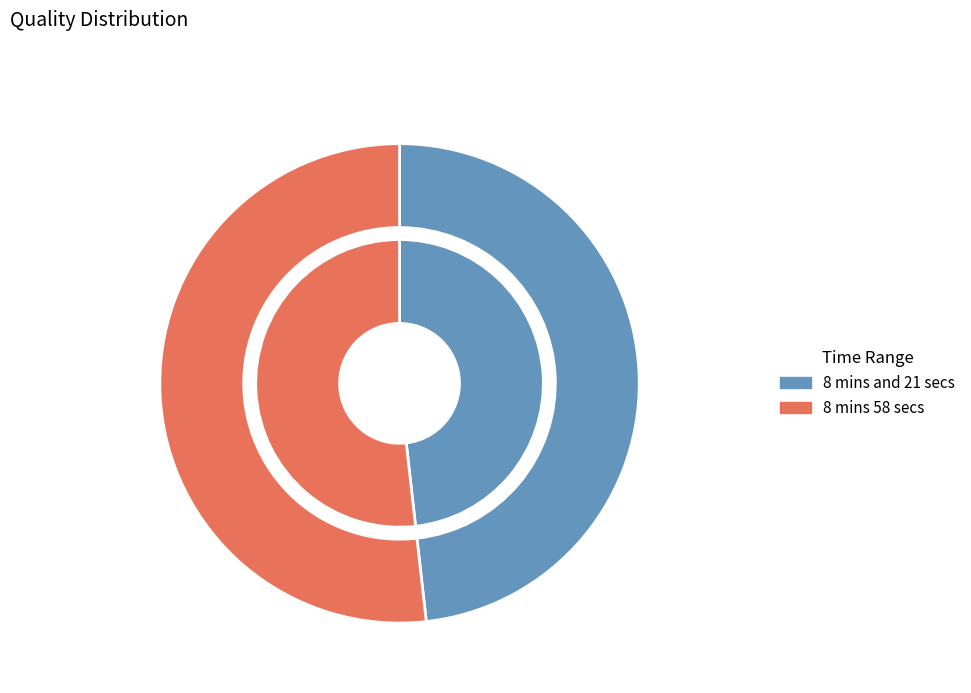

What percentage is the 8 mins 58 secs slice, to the nearest percent?

52%